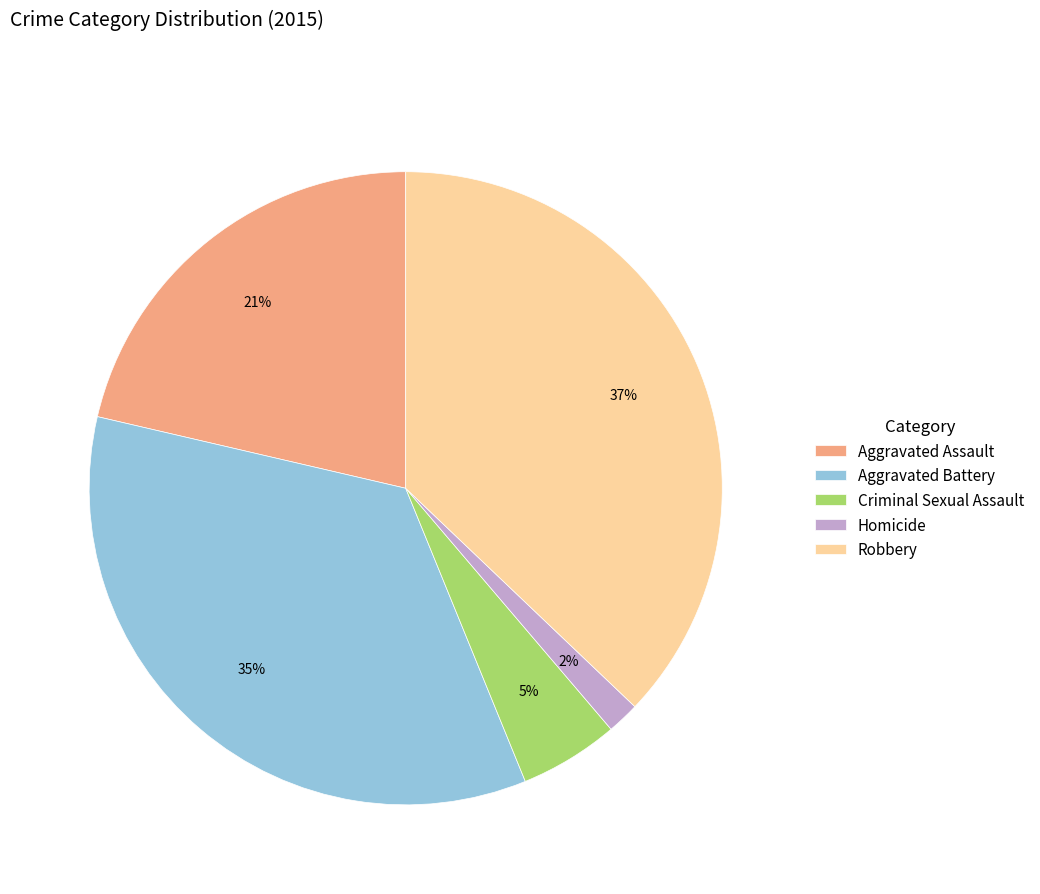

To the nearest percent, what is the average slice percentage?

20%